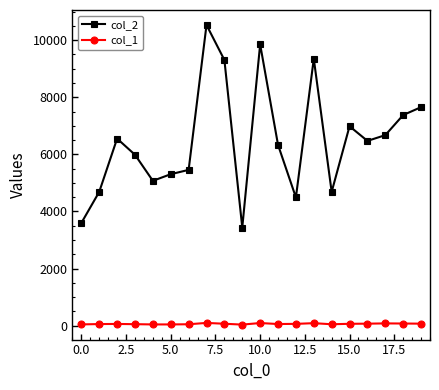

True or false: col_1 has more than 2 interior local peaks.

True